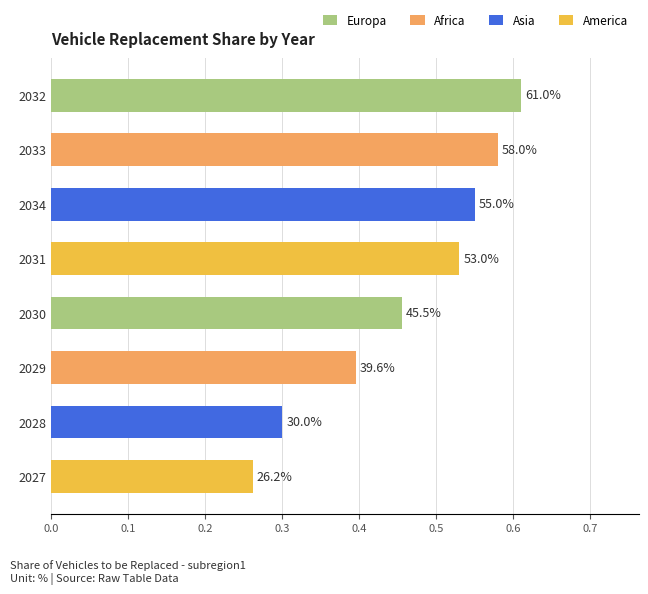

How many values are between 0 and 1?

8